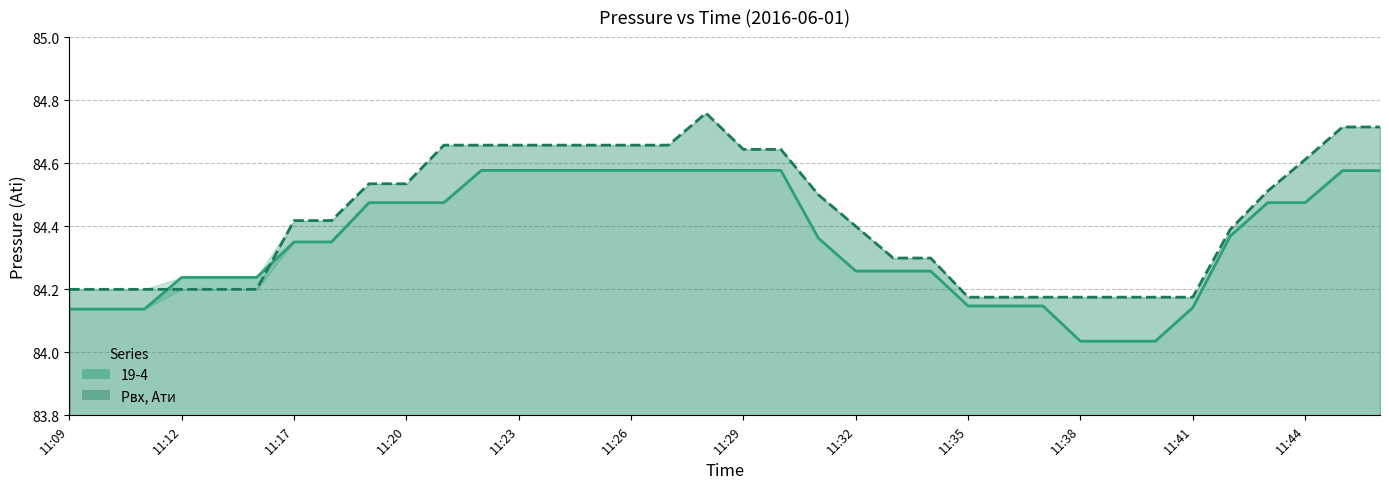

Reading left to right, list all the values displayed in this chart.

19-4: 11:09=84.1	11:10=84.1	11:11=84.1	11:12=84.2	11:14=84.2	11:15=84.2	11:17=84.4	11:18=84.4	11:19=84.5	11:20=84.5	11:21=84.5	11:22=84.6	11:23=84.6	11:24=84.6	11:25=84.6	11:26=84.6	11:27=84.6	11:28=84.6	11:29=84.6	11:30=84.6	11:31=84.4	11:32=84.3	11:33=84.3	11:34=84.3	11:35=84.1	11:36=84.1	11:37=84.1	11:38=84.0	11:39=84.0	11:40=84.0	11:41=84.1	11:42=84.4	11:43=84.5	11:44=84.5	11:45=84.6	11:46=84.6
Pвх, Ати: 11:09=84.2	11:10=84.2	11:11=84.2	11:12=84.2	11:14=84.2	11:15=84.2	11:17=84.4	11:18=84.4	11:19=84.5	11:20=84.5	11:21=84.7	11:22=84.7	11:23=84.7	11:24=84.7	11:25=84.7	11:26=84.7	11:27=84.7	11:28=84.8	11:29=84.6	11:30=84.6	11:31=84.5	11:32=84.4	11:33=84.3	11:34=84.3	11:35=84.2	11:36=84.2	11:37=84.2	11:38=84.2	11:39=84.2	11:40=84.2	11:41=84.2	11:42=84.4	11:43=84.5	11:44=84.6	11:45=84.7	11:46=84.7